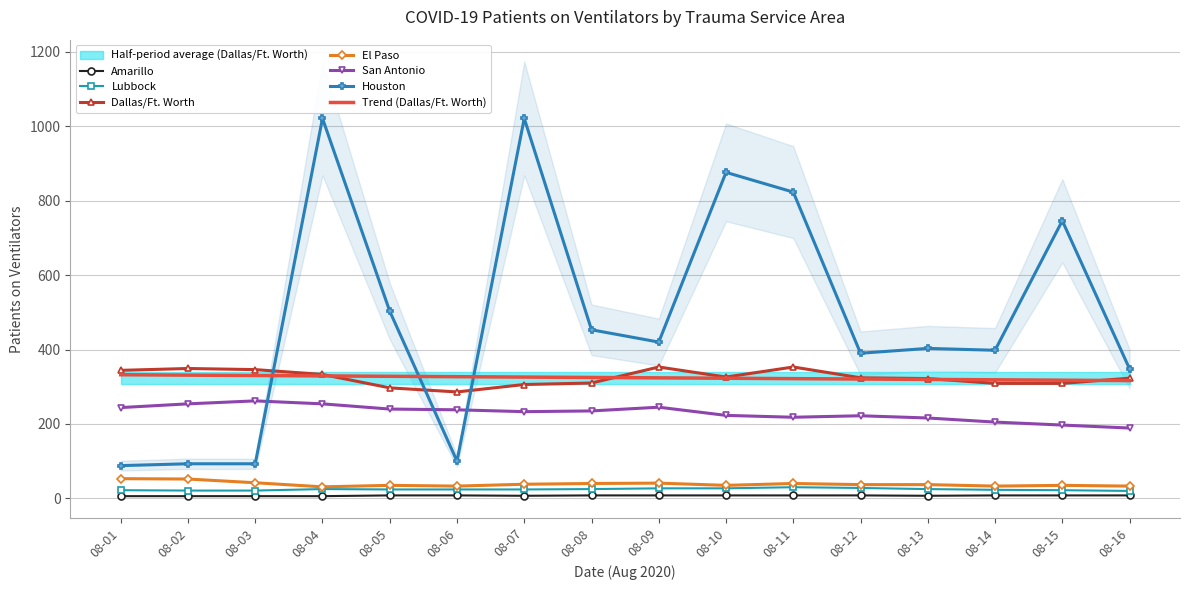

True or false: San Antonio has more than 0 interior local peaks.

True